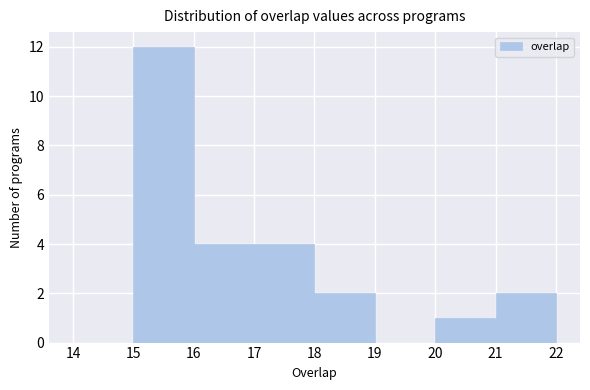

Reading left to right, transcribe this chart: for each bar, give the range it covers on the x-axis and its height. The values are not printed on the chart, so give them approximately, as read against the axis.

14 to 15: 0
15 to 16: 12
16 to 17: 4
17 to 18: 4
18 to 19: 2
19 to 20: 0
20 to 21: 1
21 to 22: 2